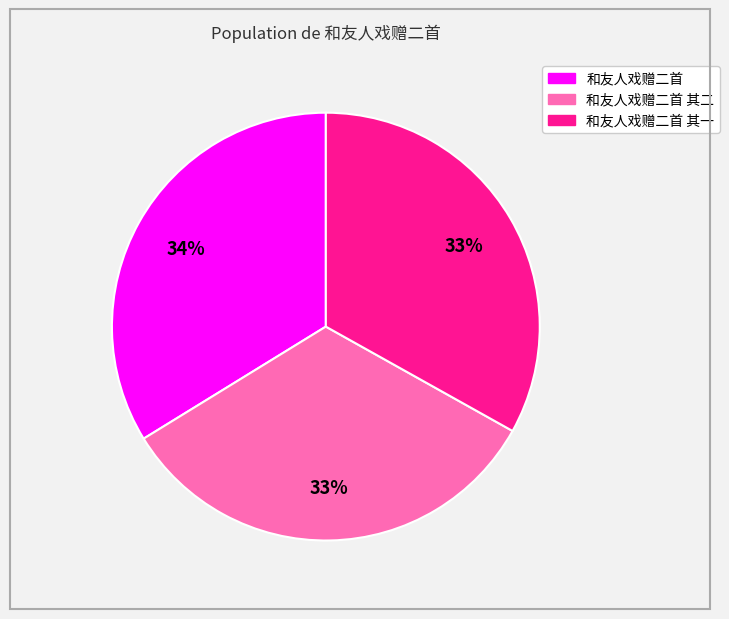

Does any single category account for the majority?

No